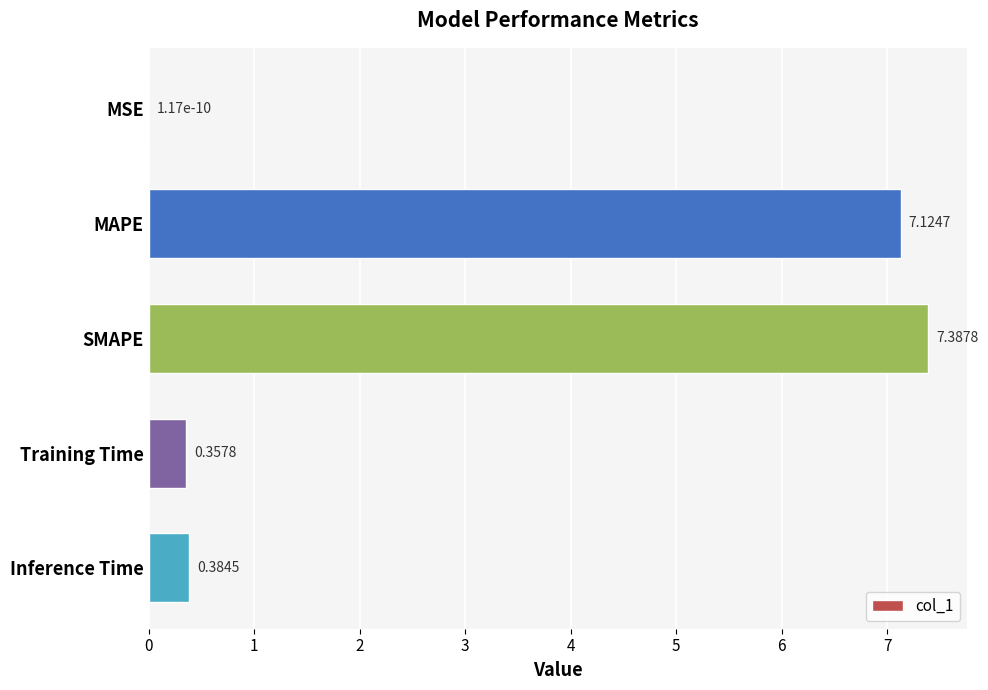

At which category does the chart reach its peak across all series?

SMAPE